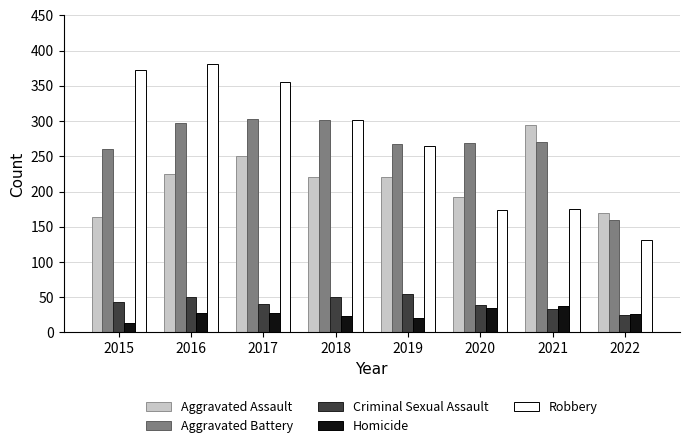

True or false: Aggravated Battery has a value of 440 at 2017.

False